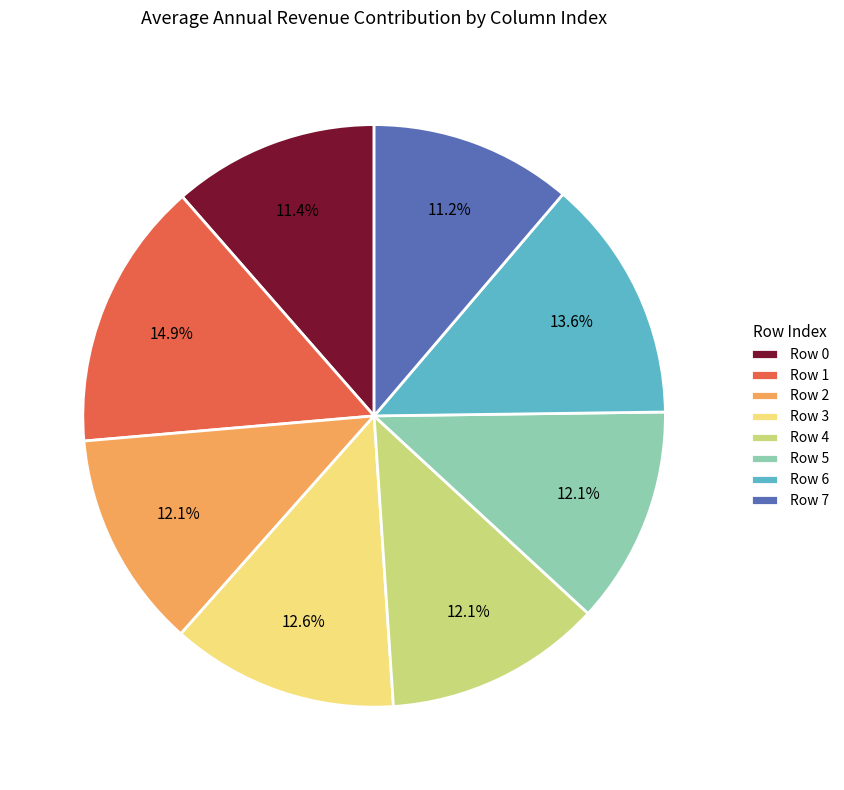

Approximately how many times larger is the value at Row 7 compared to Row 0?

1.0